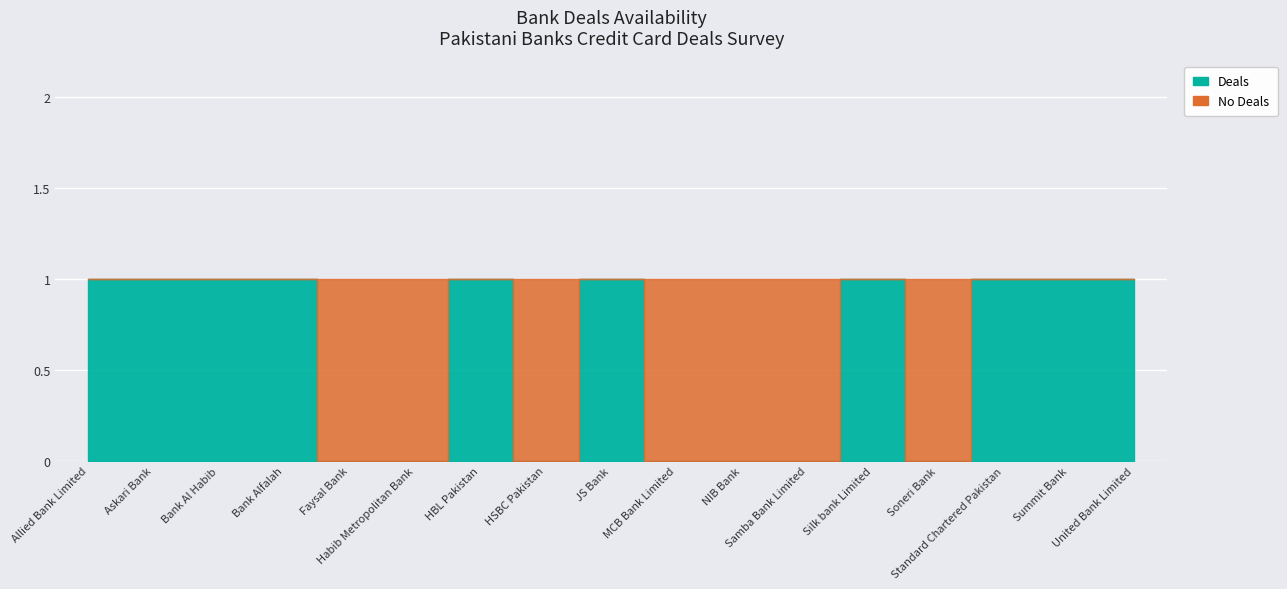

Rank the categories by value from lowest to highest.

Faysal Bank, Habib Metropolitan Bank, HSBC Pakistan, MCB Bank Limited, NIB Bank, Samba Bank Limited, Soneri Bank, Allied Bank Limited, Askari Bank, Bank Al Habib, Bank Alfalah, HBL Pakistan, JS Bank, Silk bank Limited, Standard Chartered Pakistan, Summit Bank, United Bank Limited